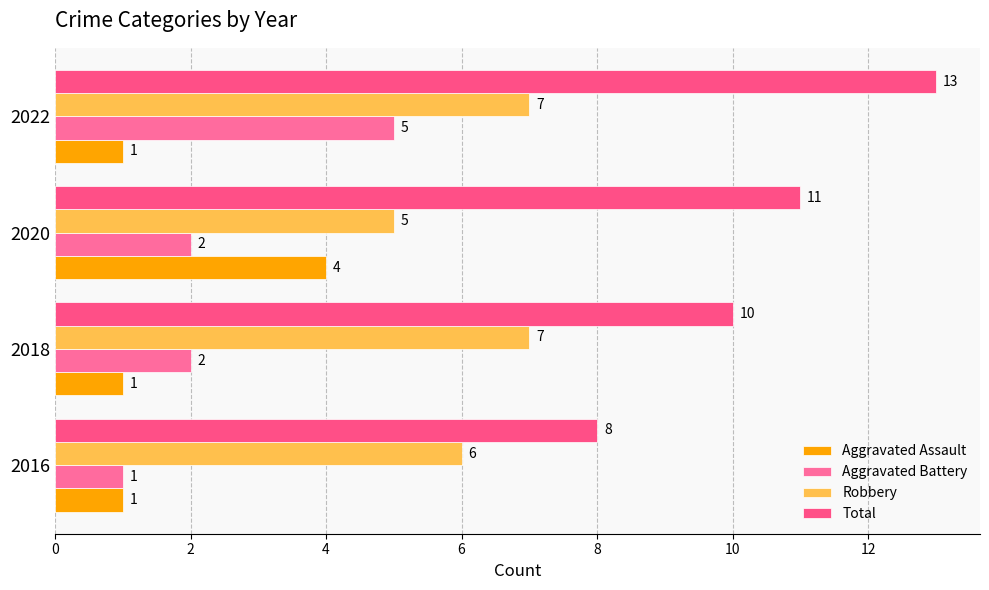

How many distinct data groups are displayed?

4